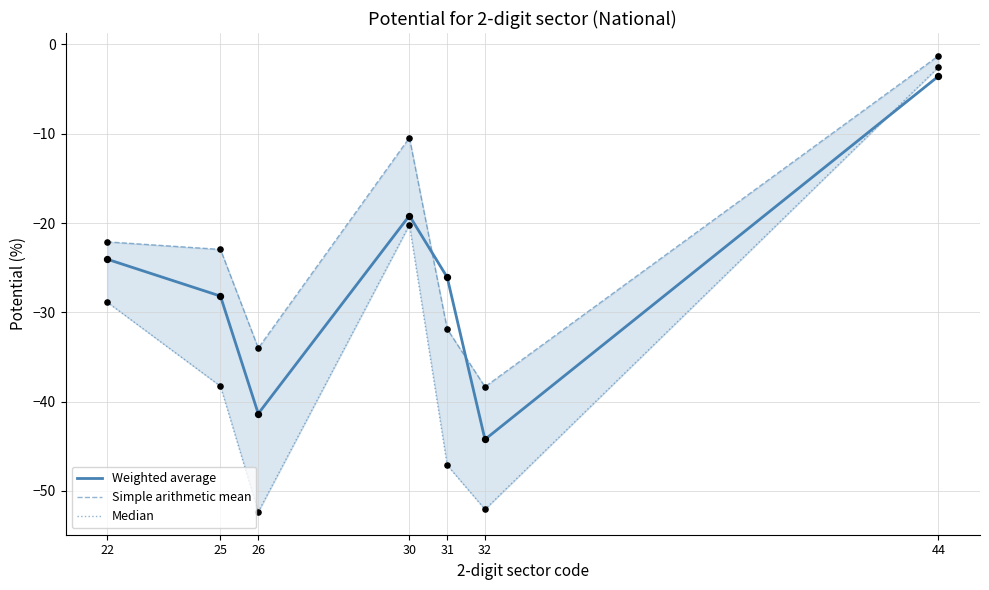

Is the value of Weighted average at 25 greater than the value of Median at 25?

Yes